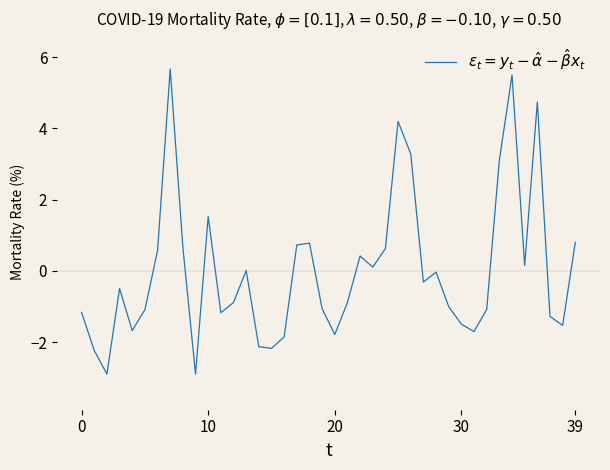

What is the smallest value displayed?

-2.9